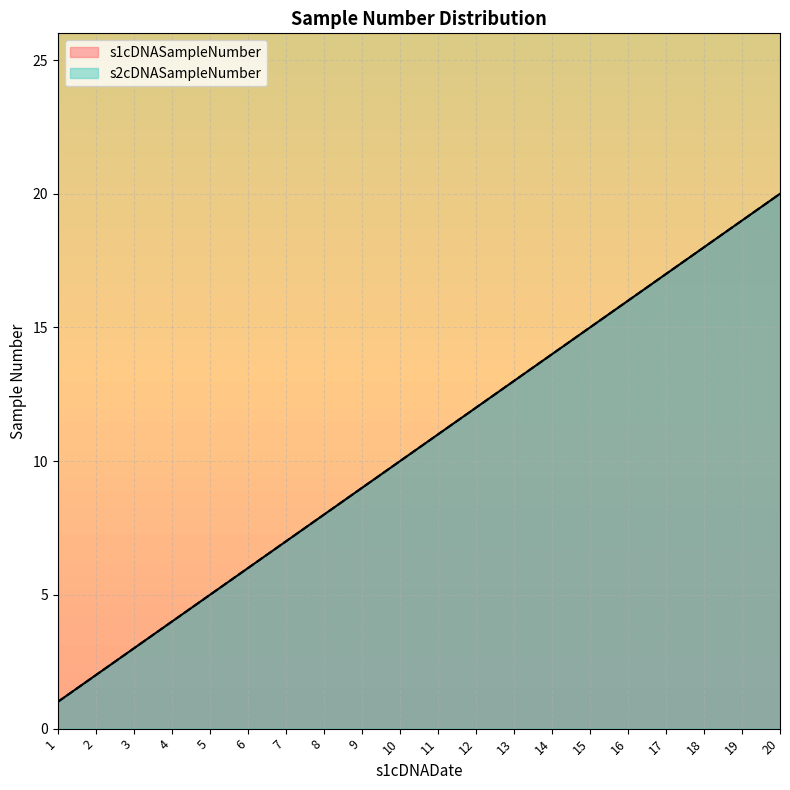

True or false: s2cDNASampleNumber and s1cDNASampleNumber cross at least once.

False